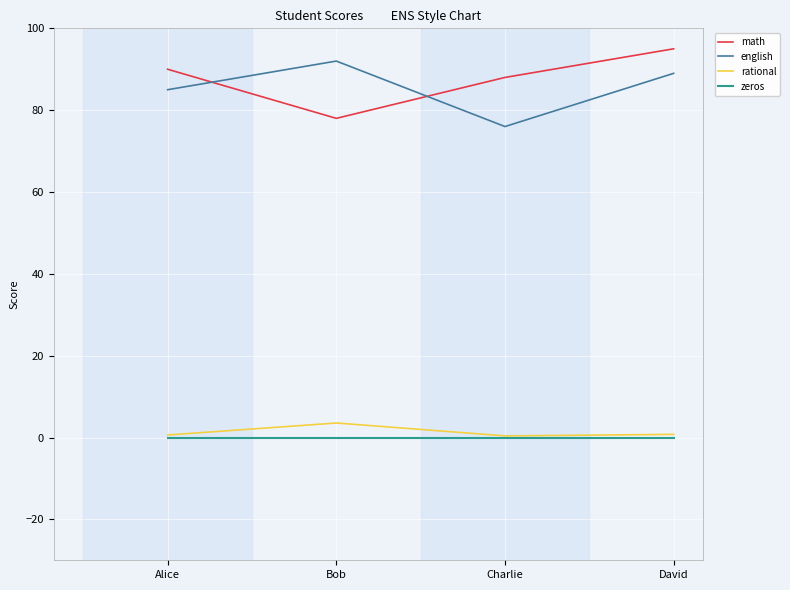

Rank the categories by english value from lowest to highest.

Charlie, Alice, David, Bob